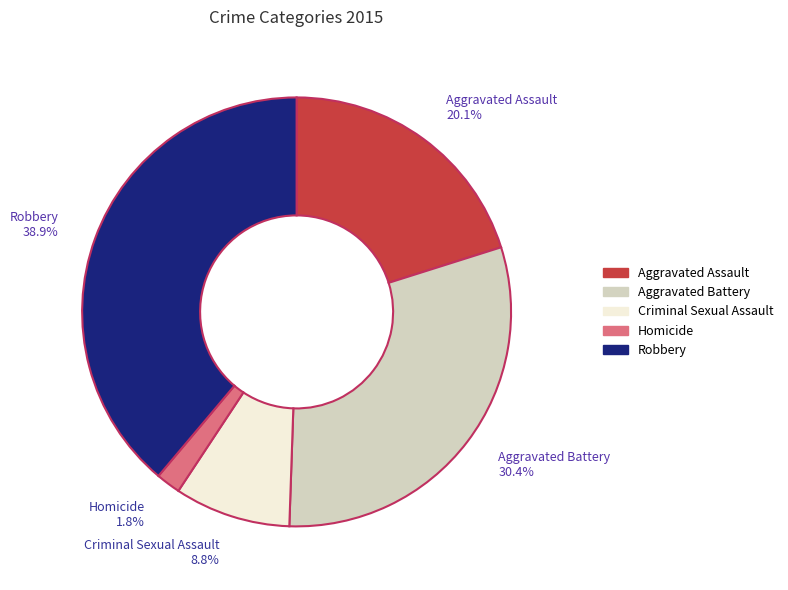

To the nearest percent, what is the difference between the largest and smallest slice percentages?

37%